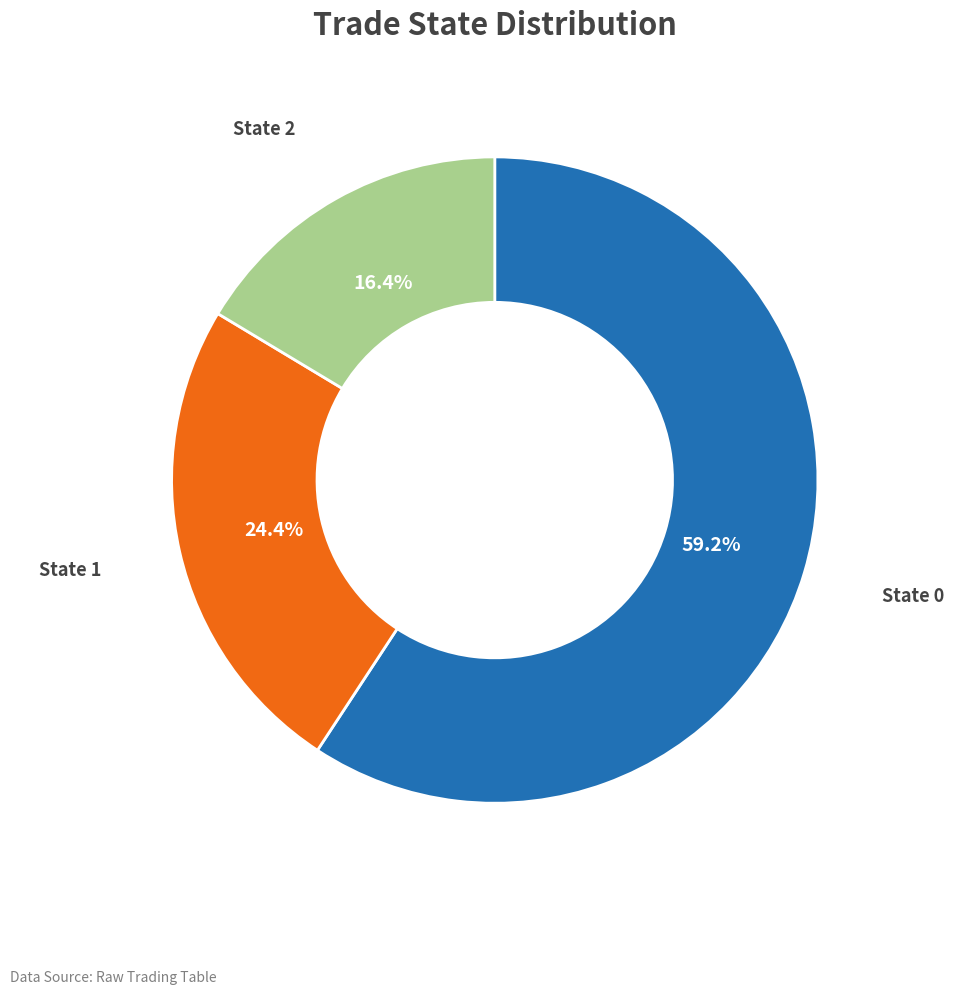

Is there any slice that represents more than half of the pie?

Yes